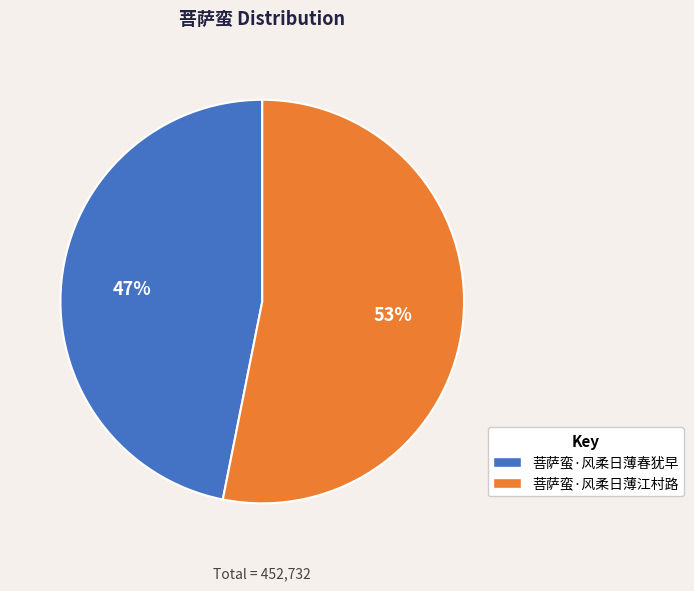

What is the majority slice?

菩萨蛮·风柔日薄江村路